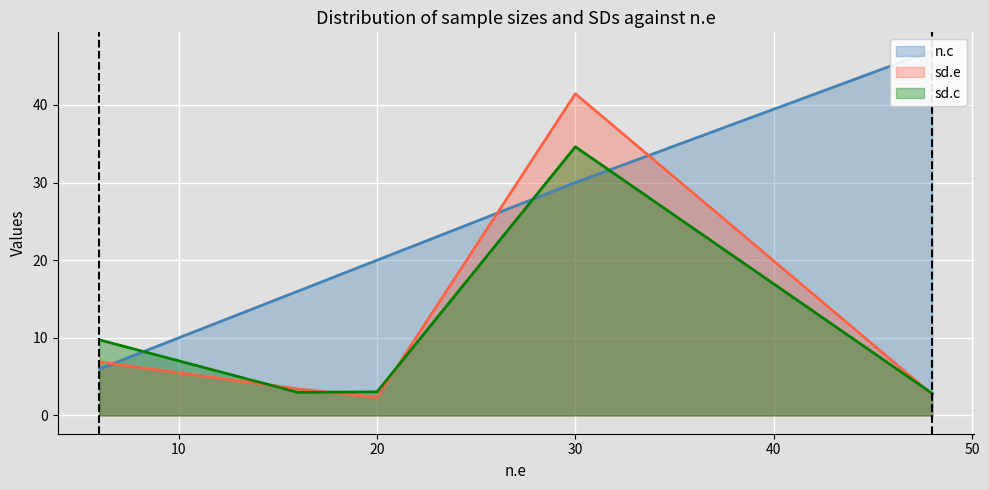

What is the sum of all sd.e values?

56.8